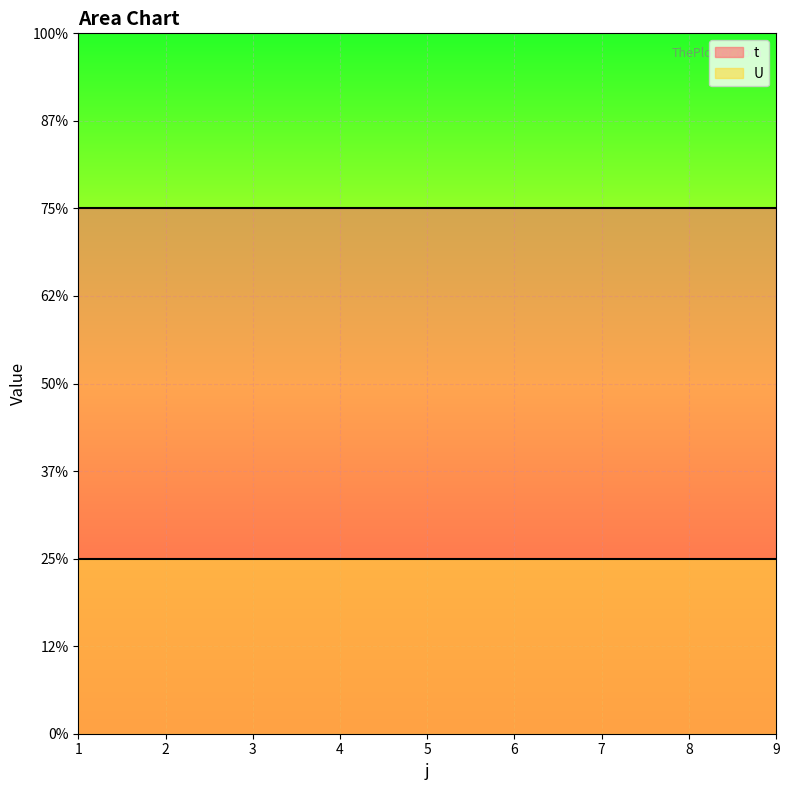

At which category is the sum across all series the highest?

1